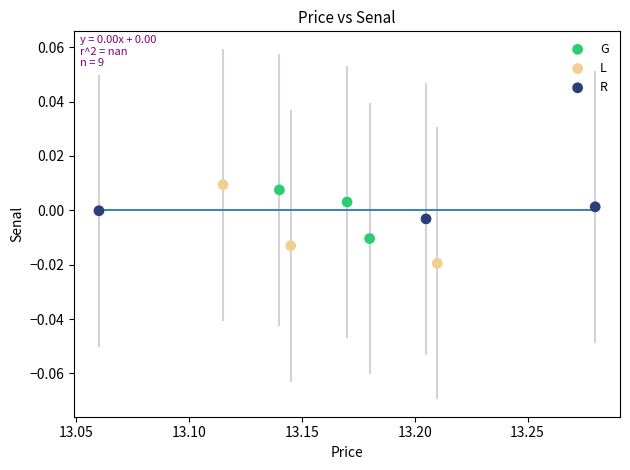

Which series contains the highest Y value?

L